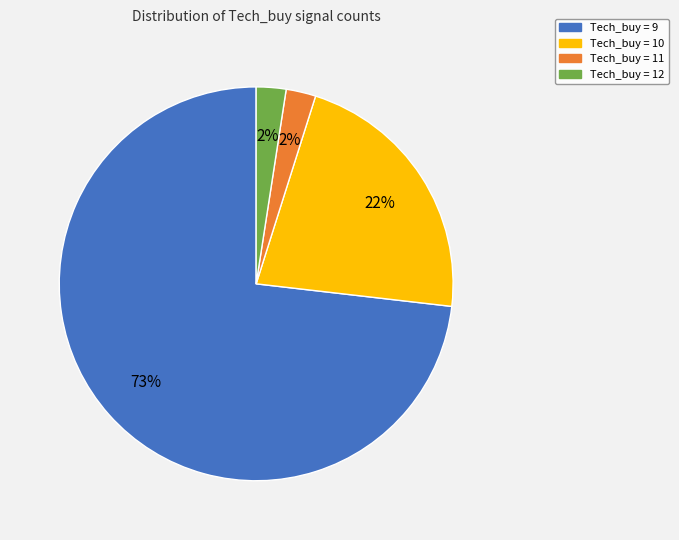

What percentage is the Tech_buy = 12 slice, to the nearest percent?

2%